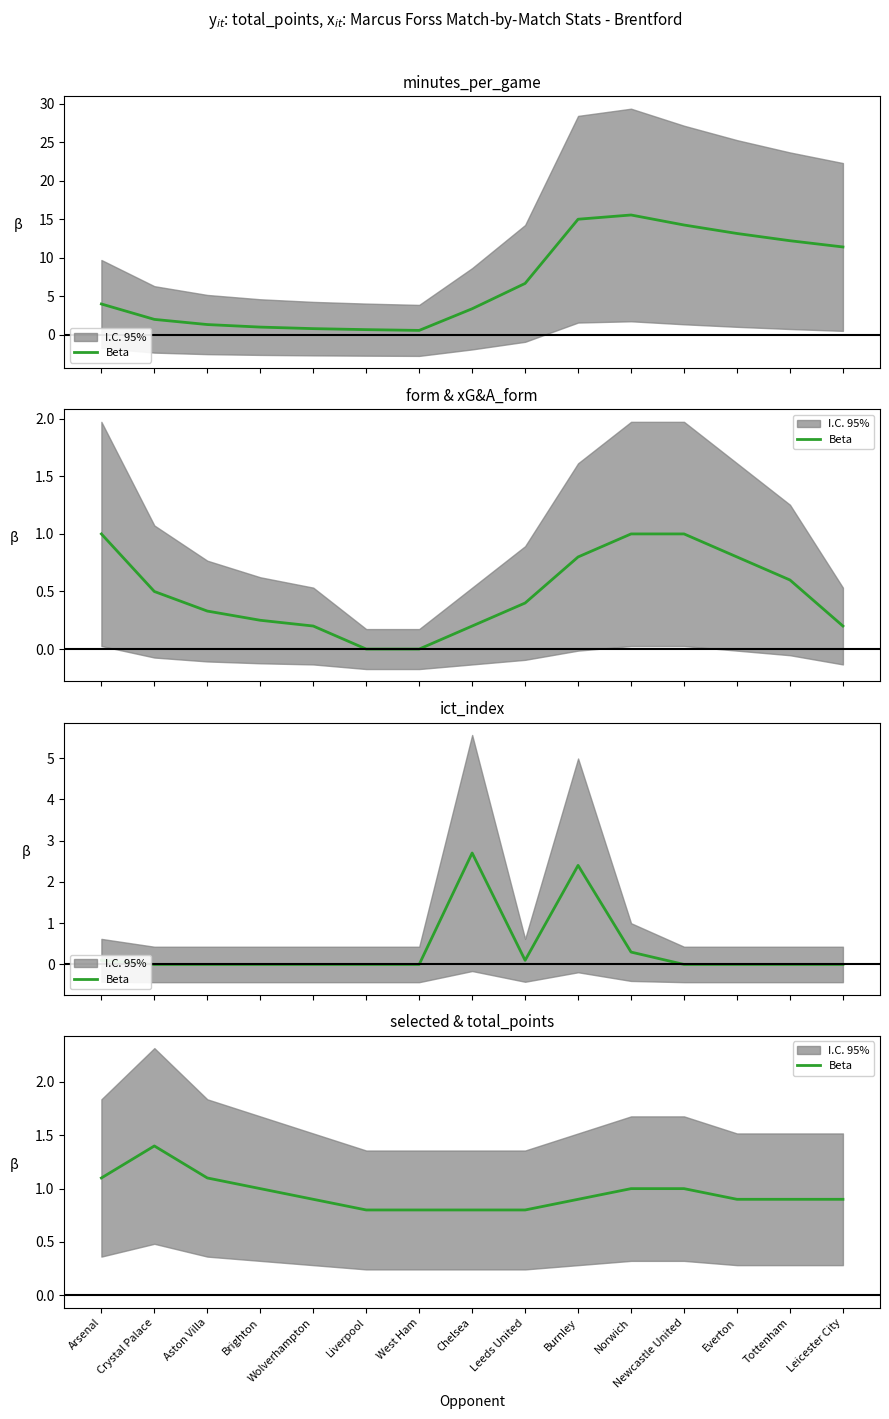

What is the sum of the values at Tottenham and Leeds United?

1.7